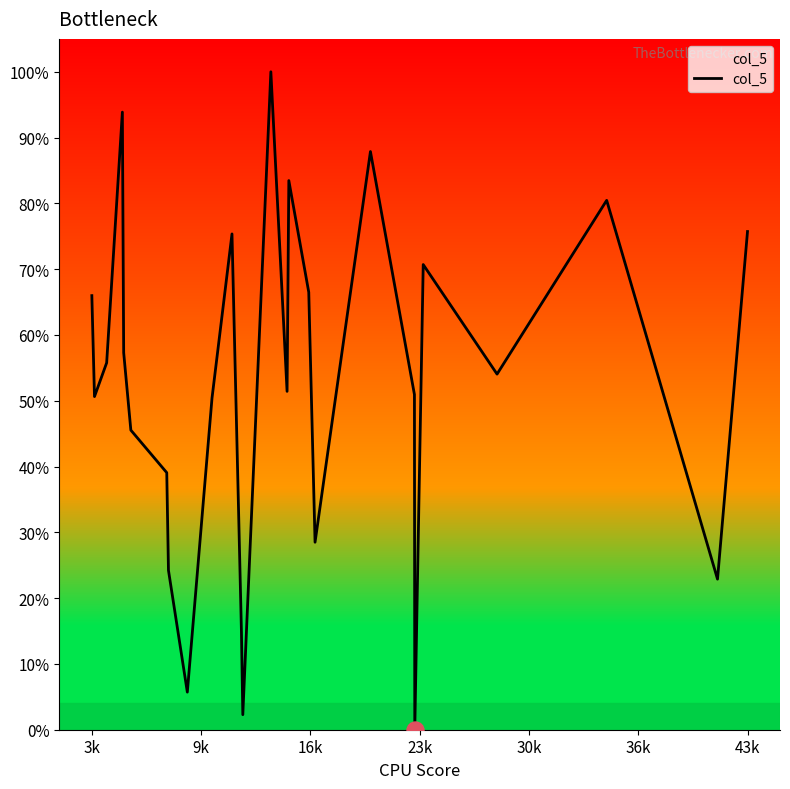

What is the greatest value displayed?

100.0